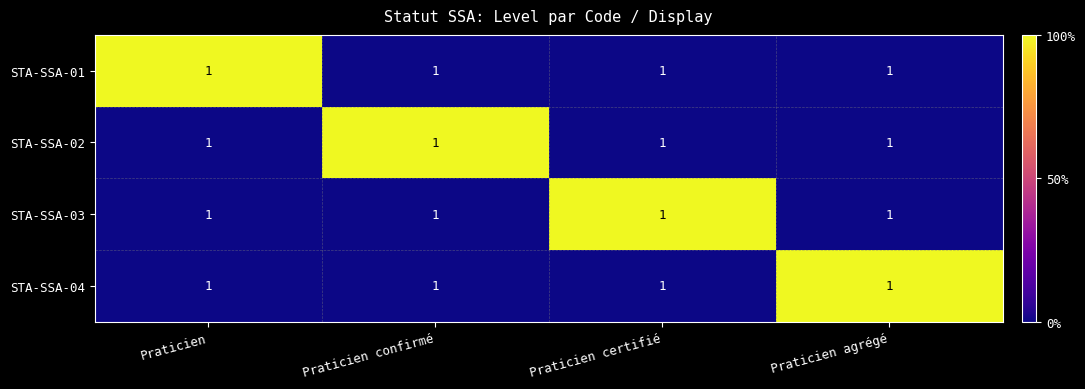

How many series are shown in this chart?

4